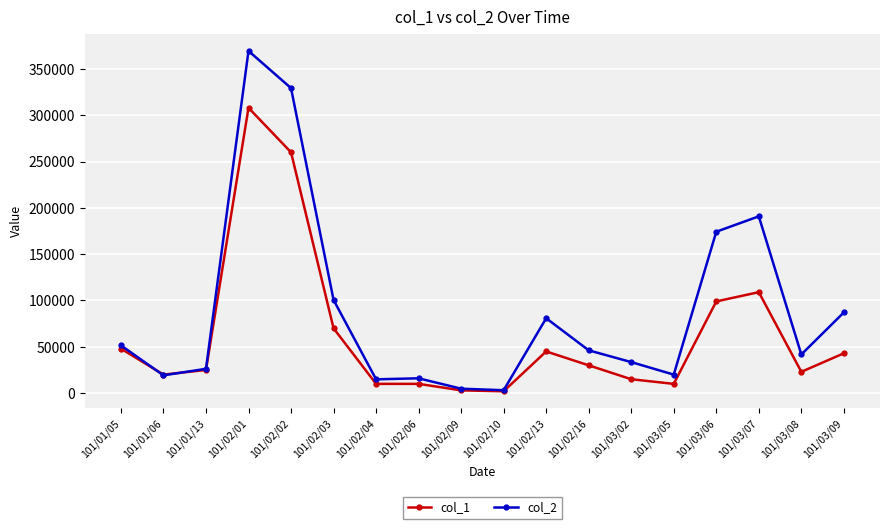

What value does the col_1 series have at 101/03/02, to the nearest 50?

15000